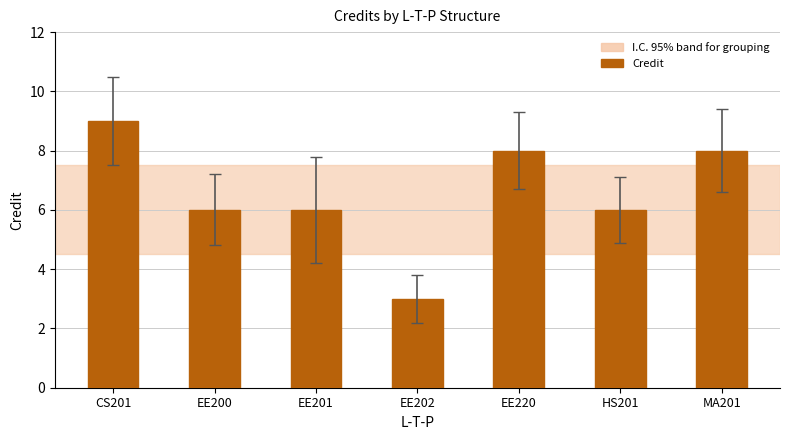

What value does the data have at CS201?

9